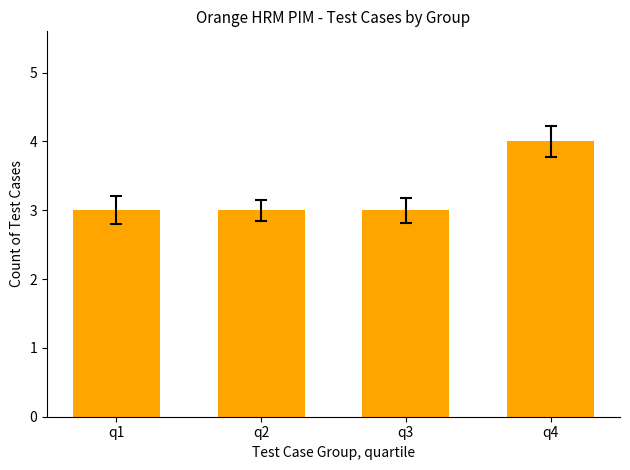

Reading left to right, transcribe all the data shown in this chart.

q1=3	q2=3	q3=3	q4=4